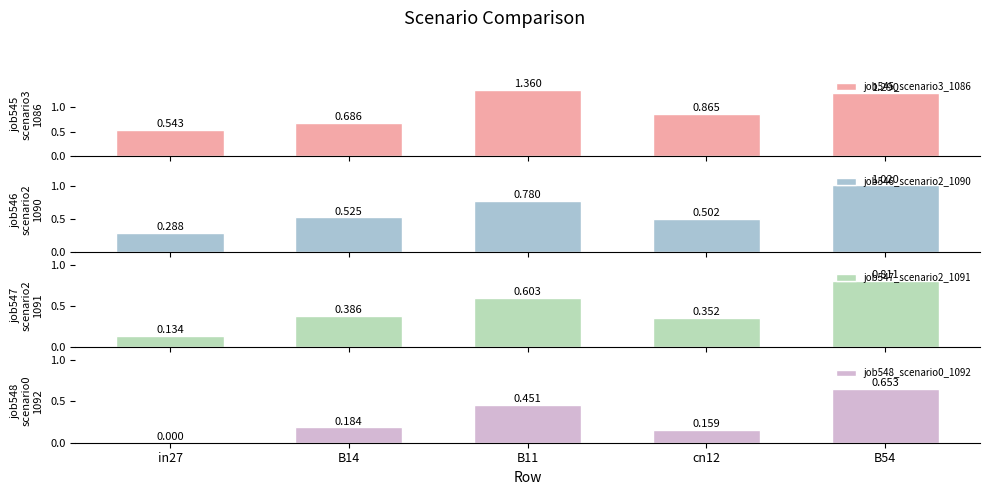

Where is job546_scenario2_1090 nearest to the value 0?

in27